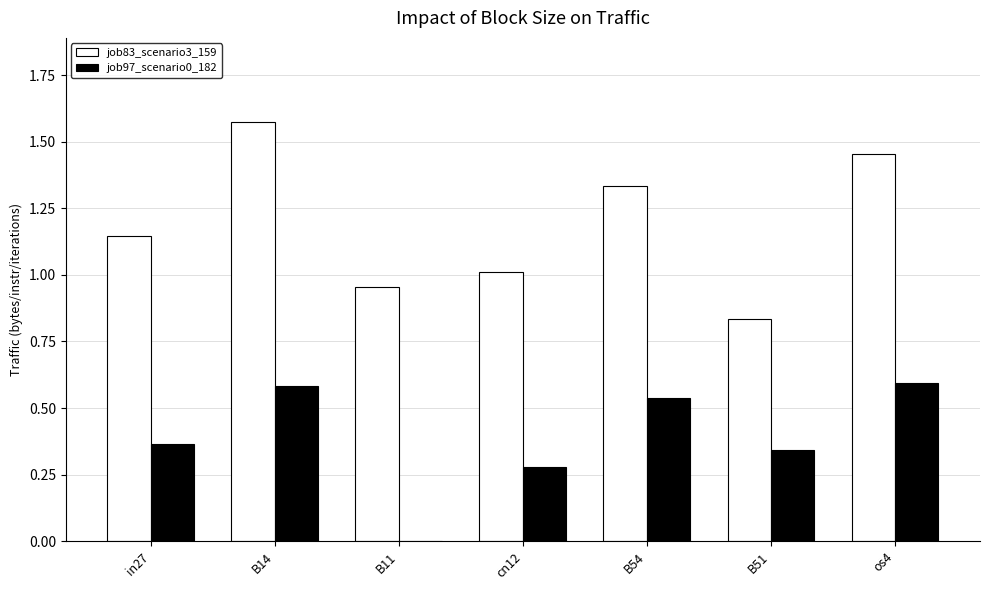

How many data points does each series have?

7